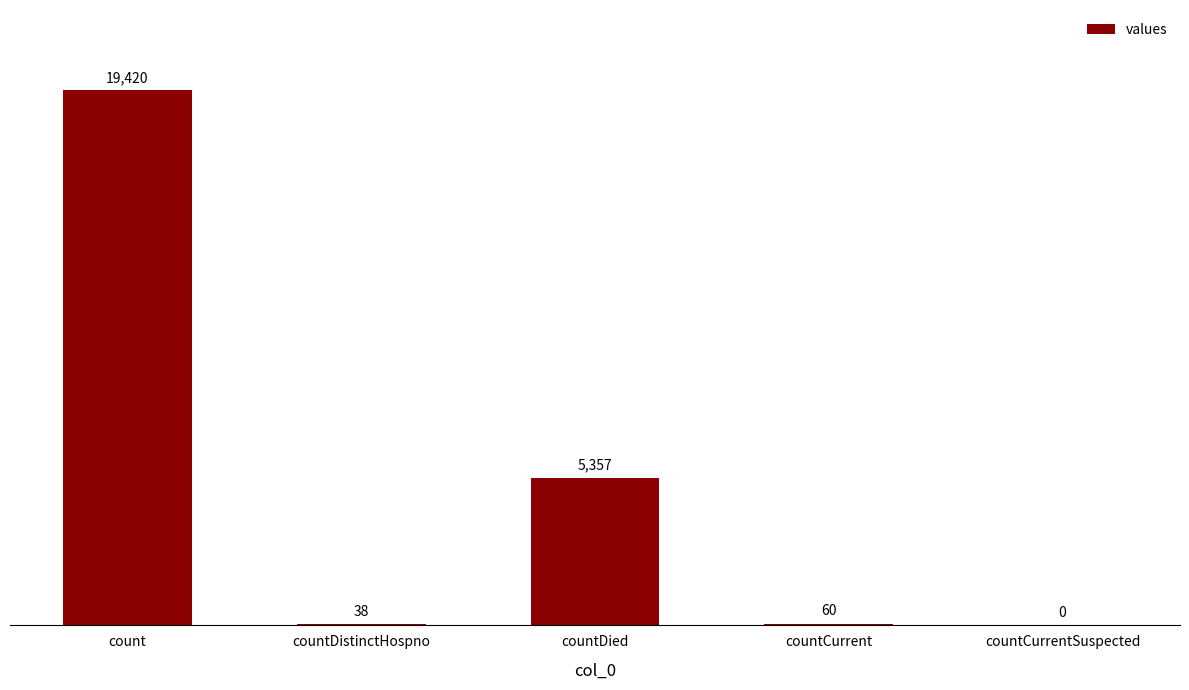

What is the sum of the values at count and countDied?

24777